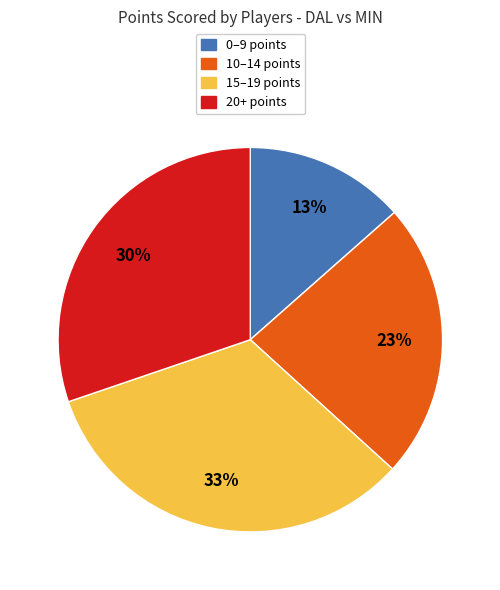

To the nearest percent, what is the difference between the largest and smallest slice percentages?

20%